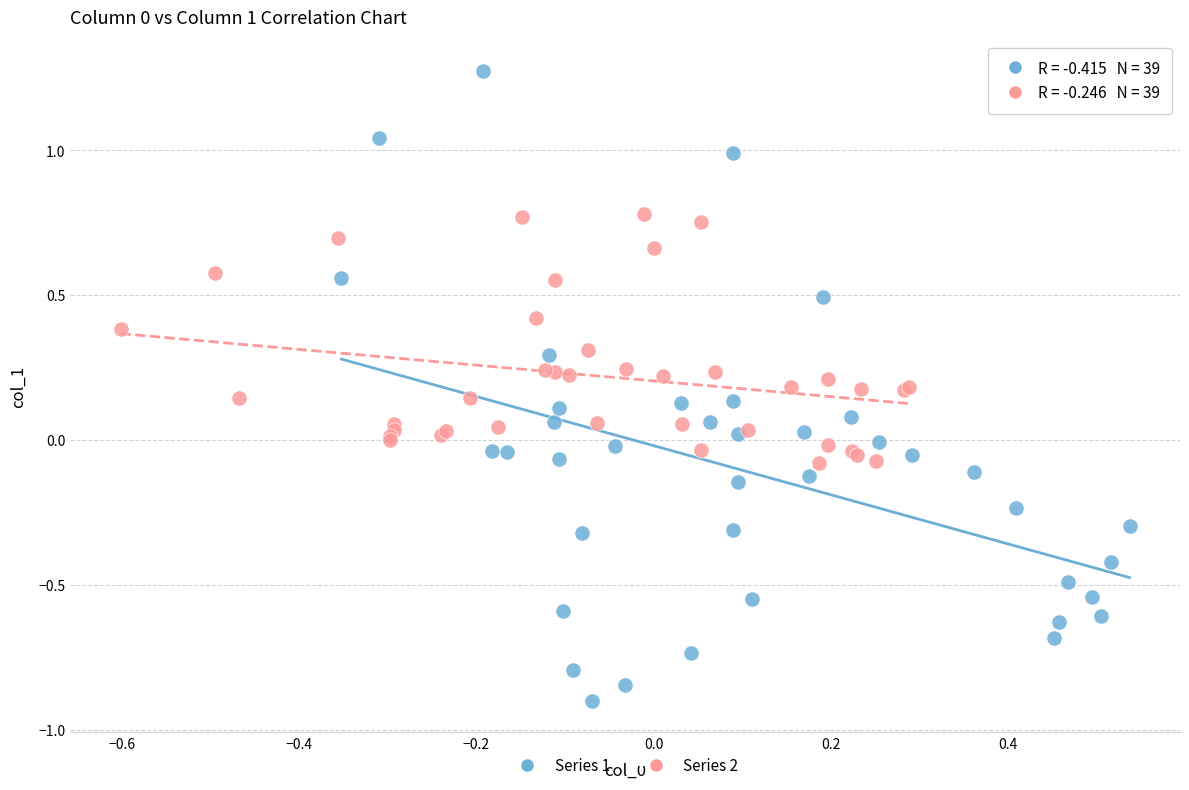

Which series reaches the minimum Y coordinate?

Series 1